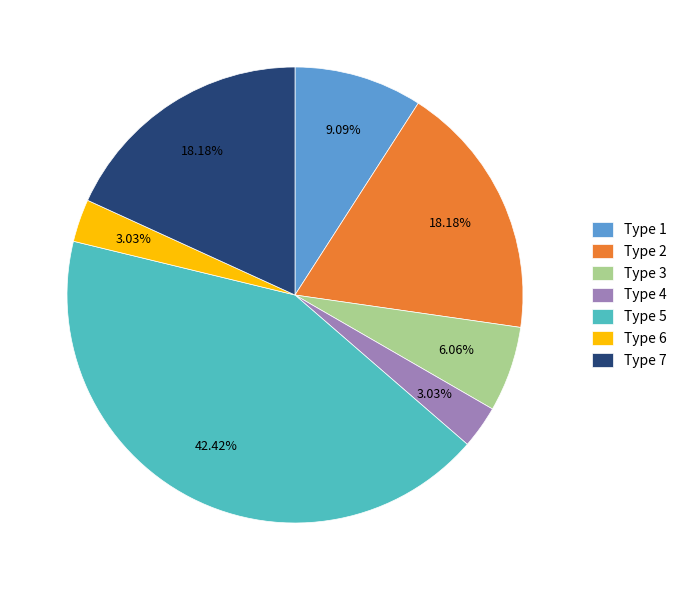

Does Type 4 represent more than half of the total?

No